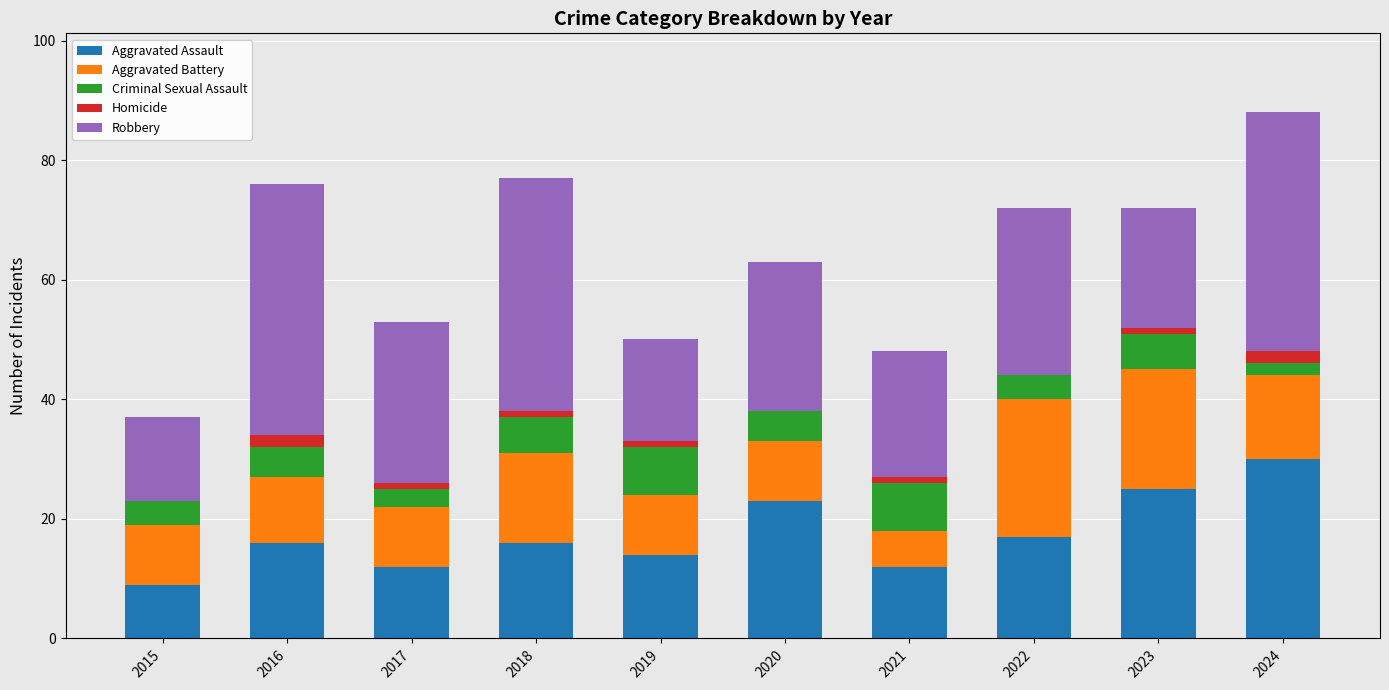

At which label does Aggravated Assault reach its peak?

2024